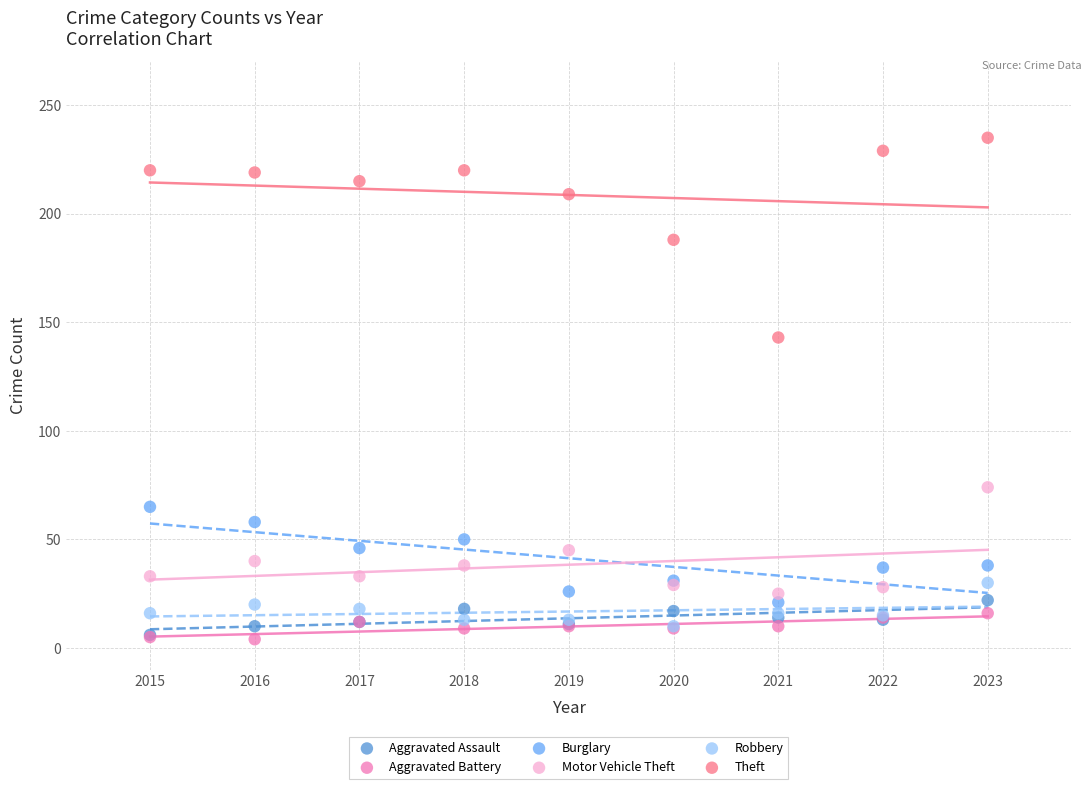

Across all series, what Y value is closest to 119?

143